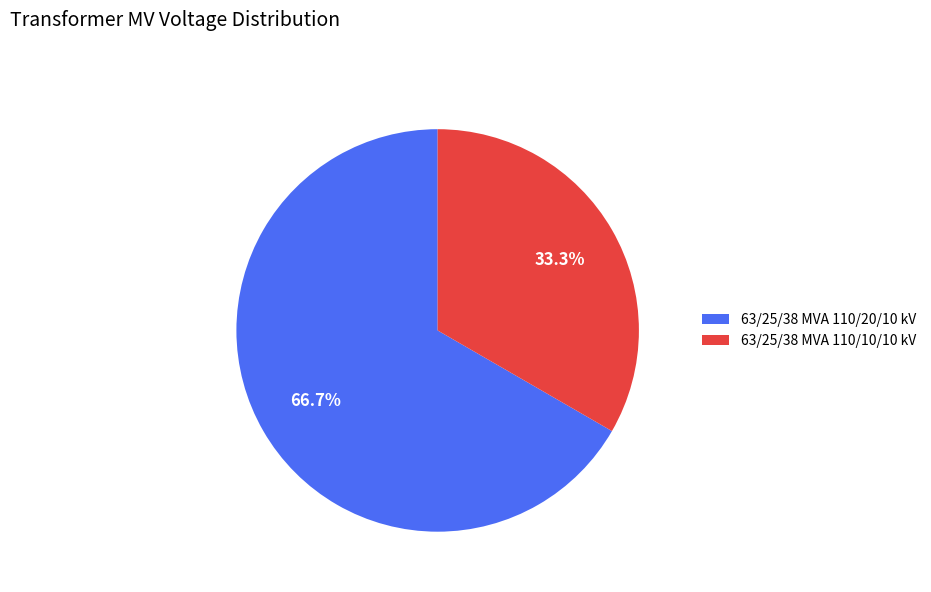

Which slice represents more than half of the pie?

63/25/38 MVA 110/20/10 kV